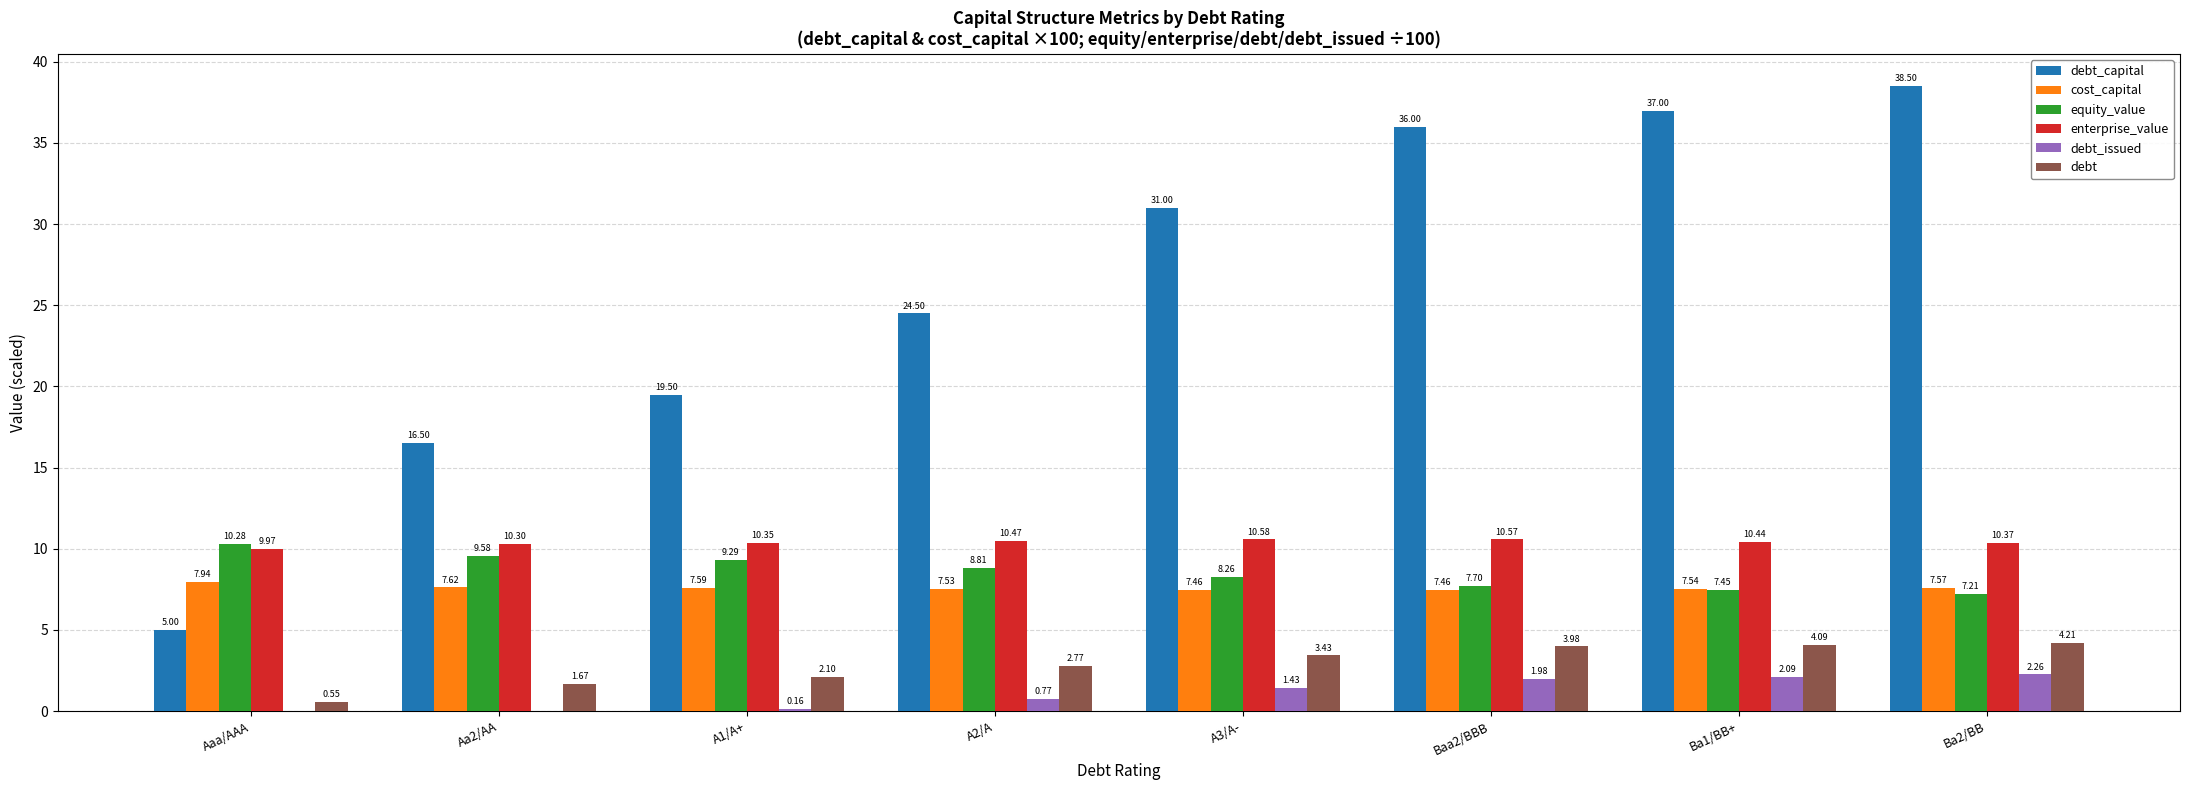

True or false: equity_value has a value of 7.5 at Ba1/BB+.

True